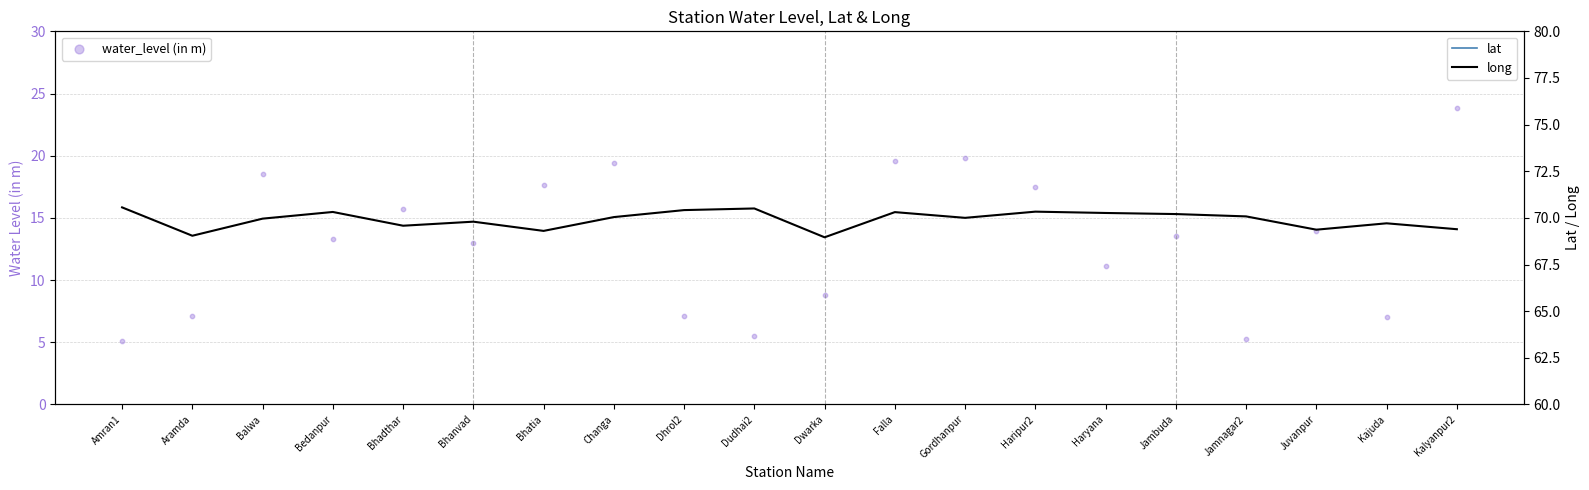

At which category is the sum across all series the highest?

Kalyanpur2